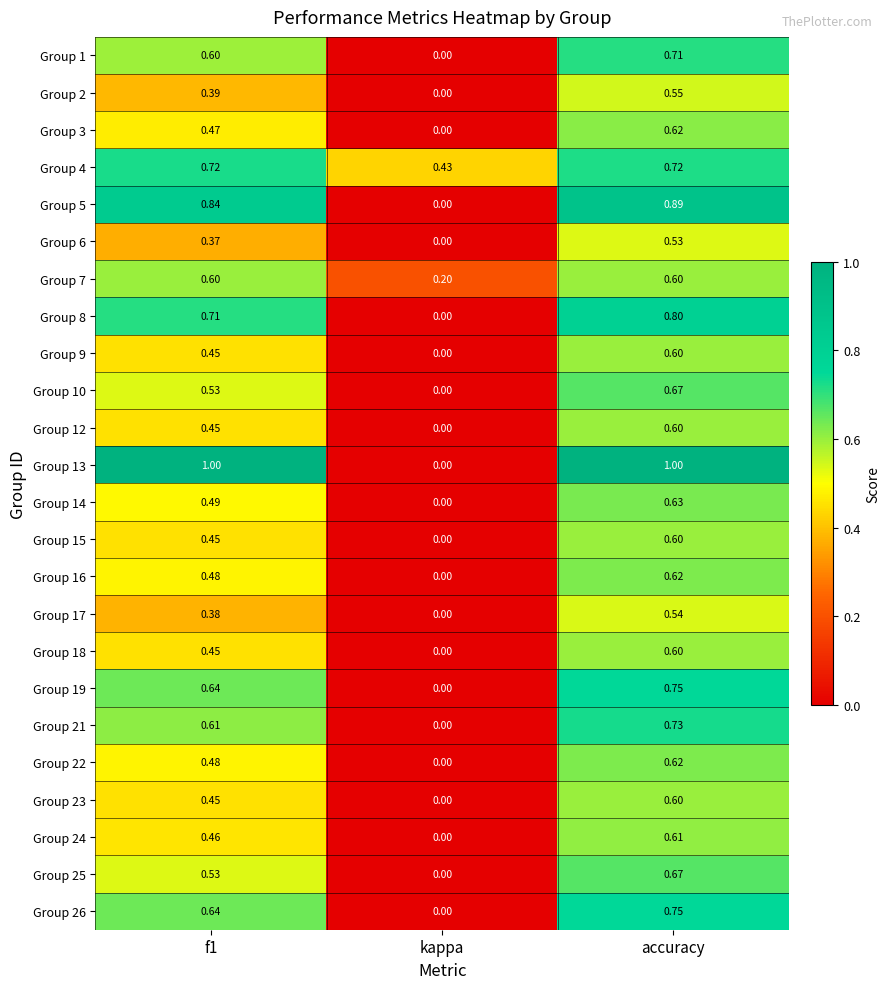

At which label does Group 17 reach its minimum?

kappa